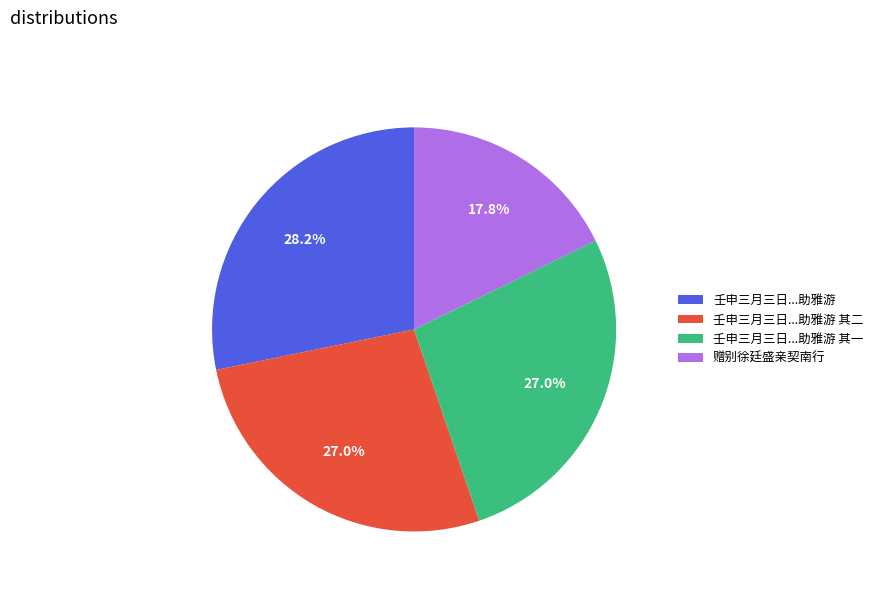

Does any single category account for the majority?

No